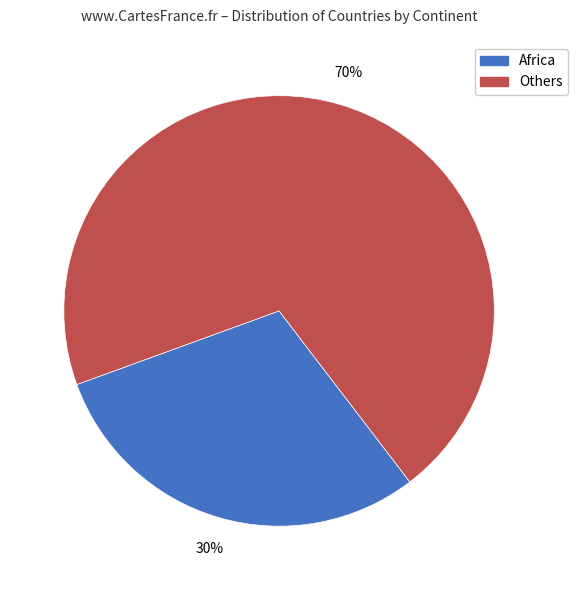

To the nearest percent, what is the average slice percentage?

50%